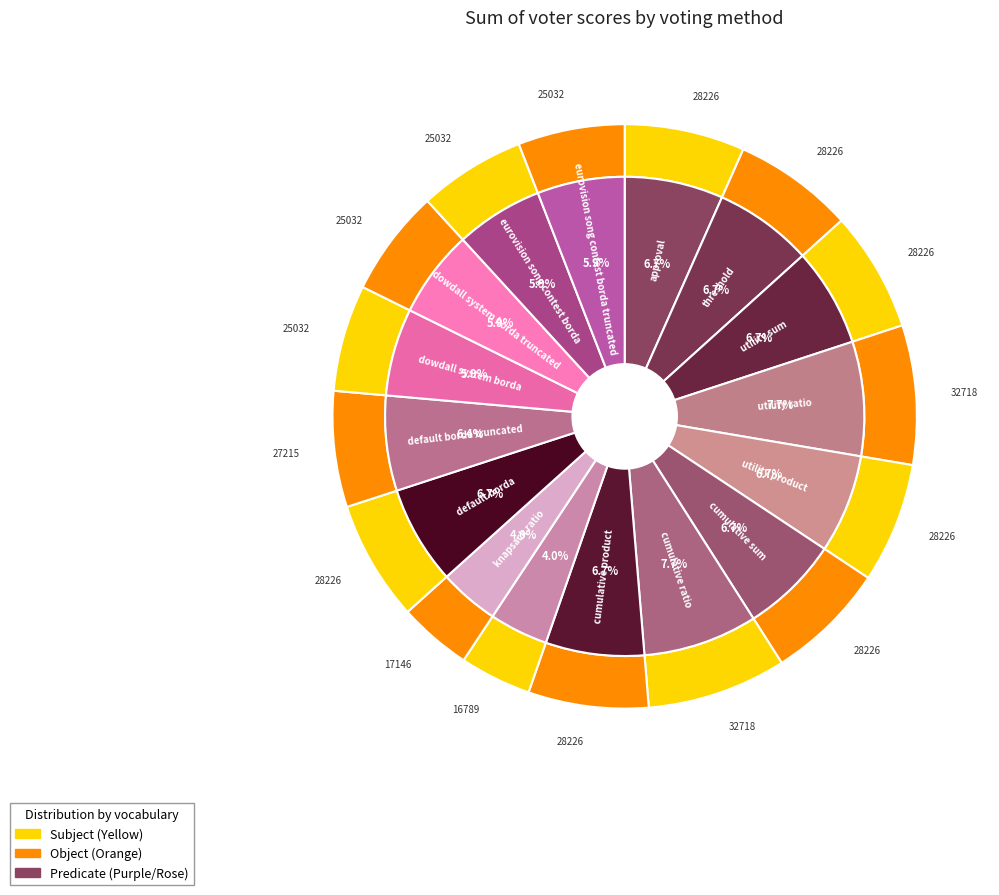

The eurovision song contest borda slice represents 19% of the pie. True or false?

False